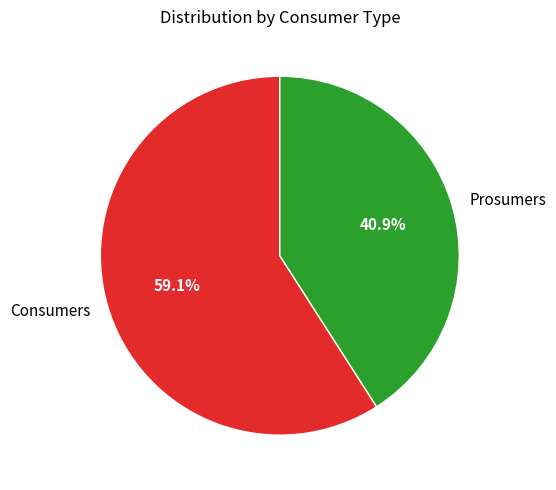

To the nearest percent, what is the difference between the Prosumers and Consumers slice percentages?

18%